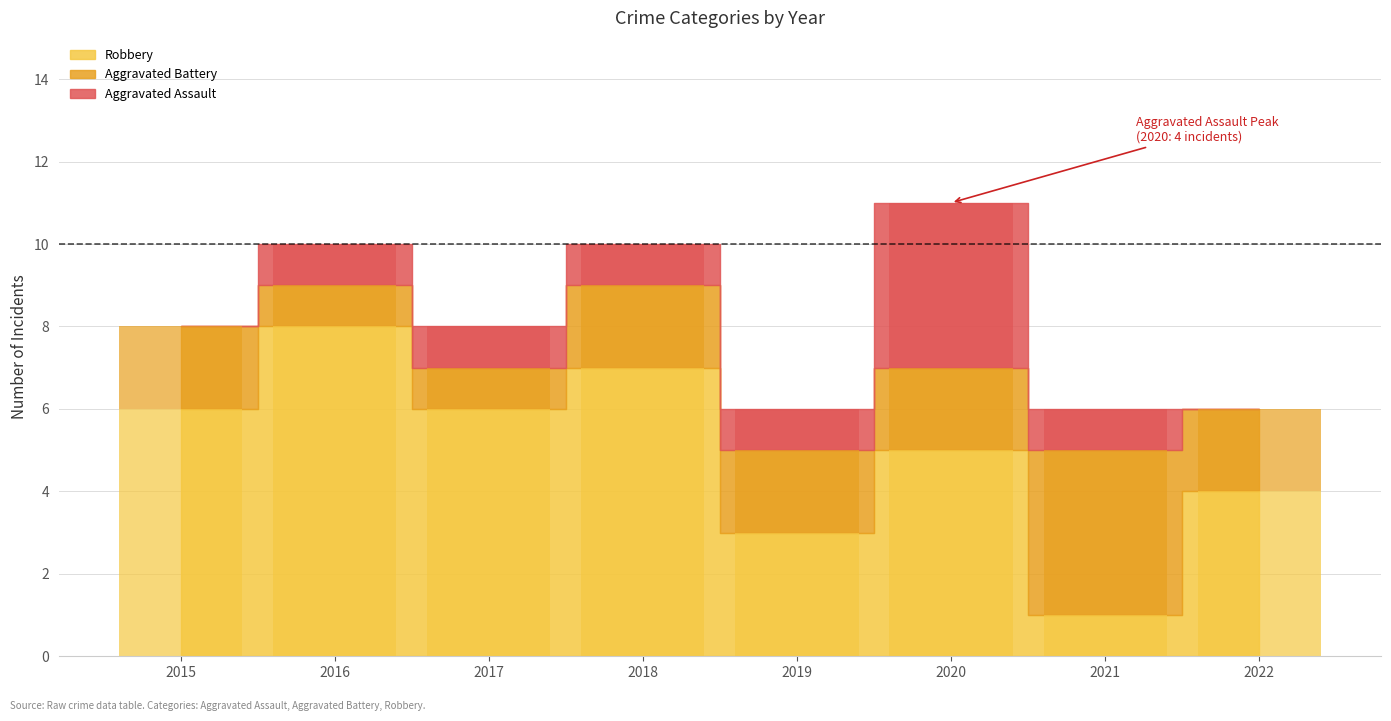

What is the average value of the Aggravated Assault series?

1